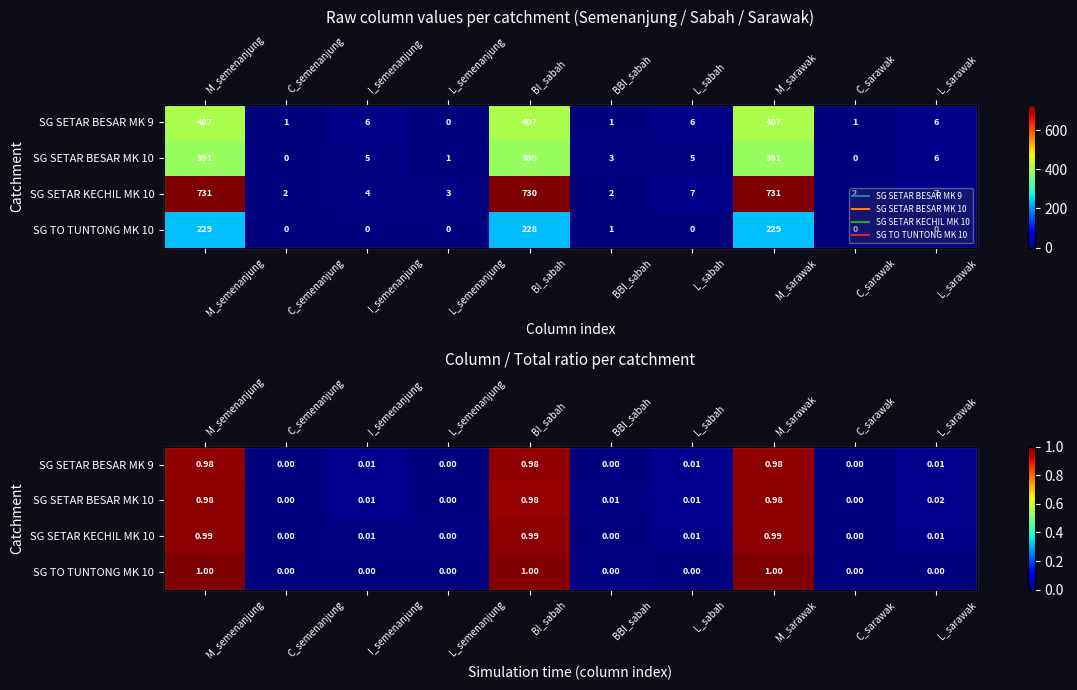

List the labels in order of SG TO TUNTONG MK 10 value, largest first.

M_semenanjung, M_sarawak, BI_sabah, BBI_sabah, C_semenanjung, I_semenanjung, L_semenanjung, L_sabah, C_sarawak, L_sarawak